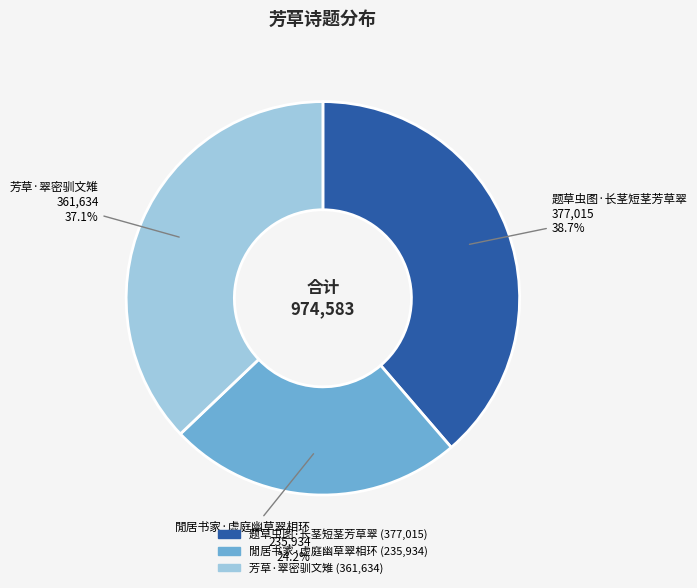

Is 芳草·翠密驯文雉 the majority of the pie?

No